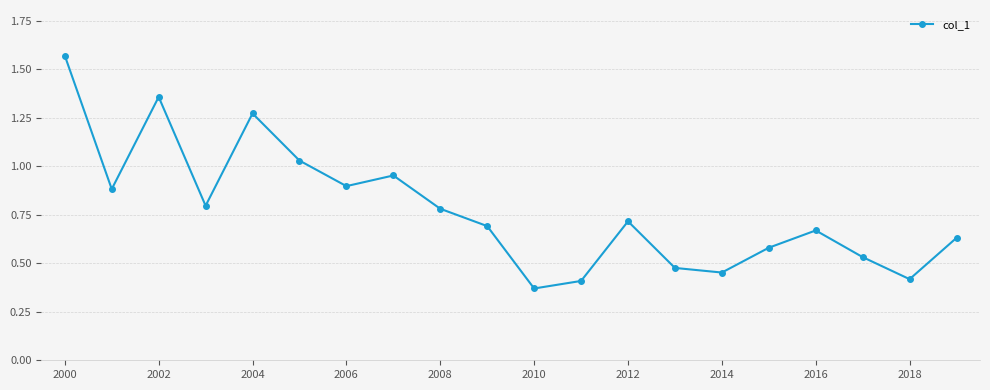

True or false: there are more than 0 points higher than both neighbors.

True